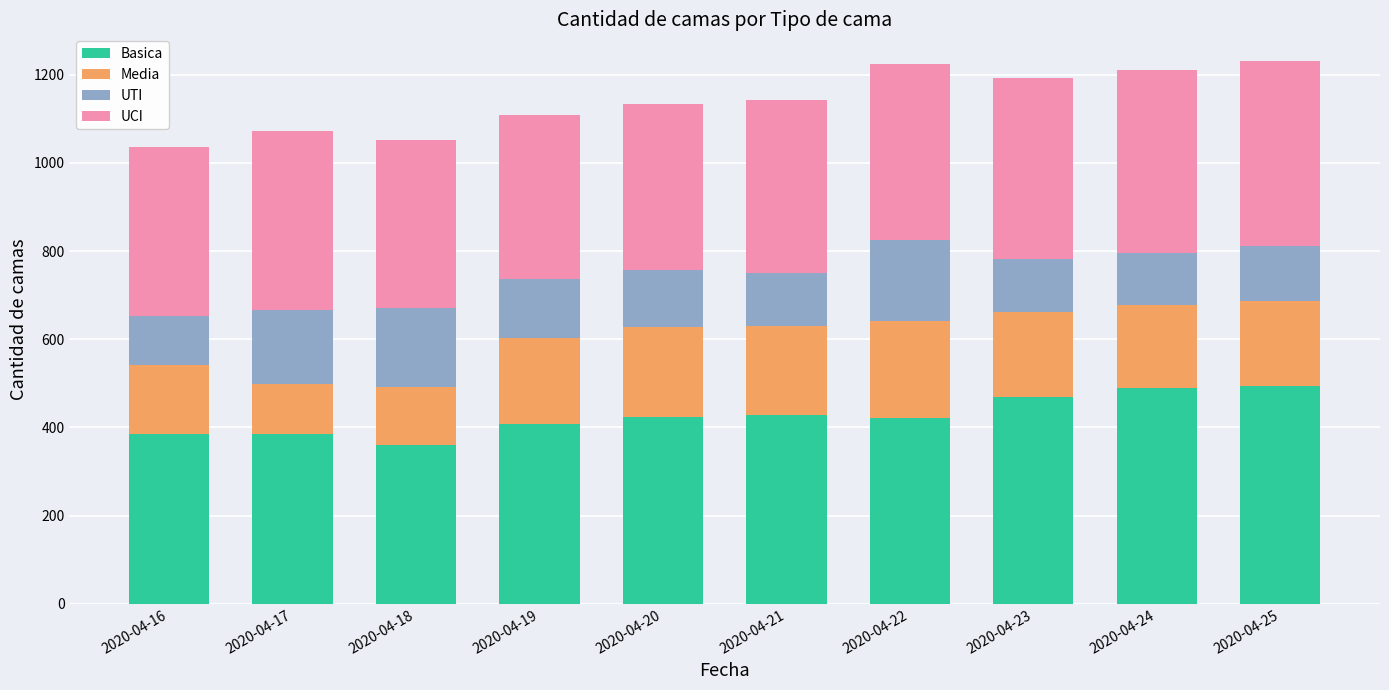

Is it true that Basica equals 422 at 2020-04-22?

True